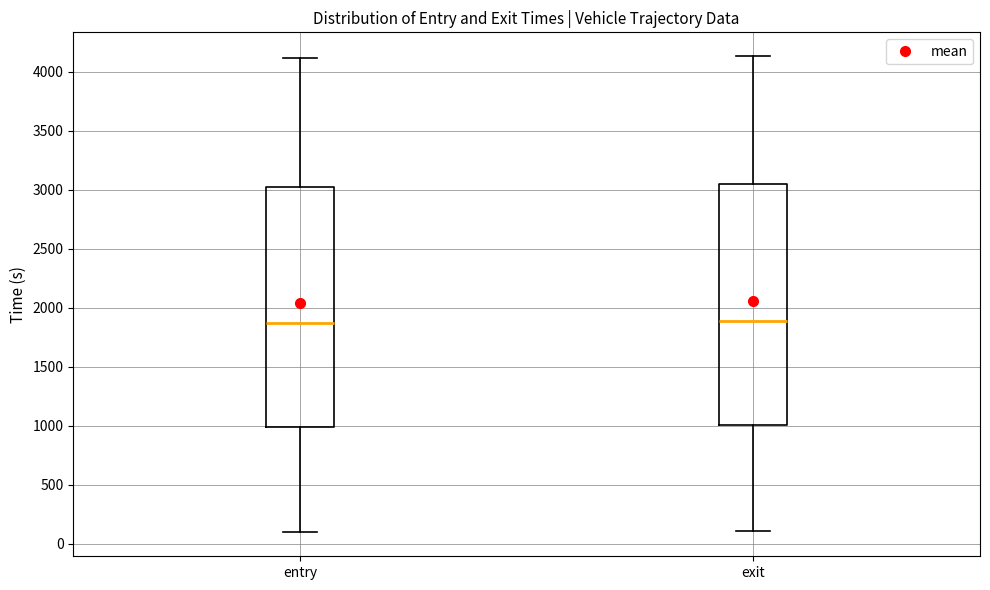

Reading left to right, transcribe this box plot: for each box, give where its median line is, the range the box spans, and where its two whiskers end, as read against the y-axis. The values are not printed on the chart, so give them approximately, as read against the axis.

entry: median 1850, box 1000 to 3000, whiskers 100 to 4100
exit: median 1900, box 1000 to 3050, whiskers 100 to 4150